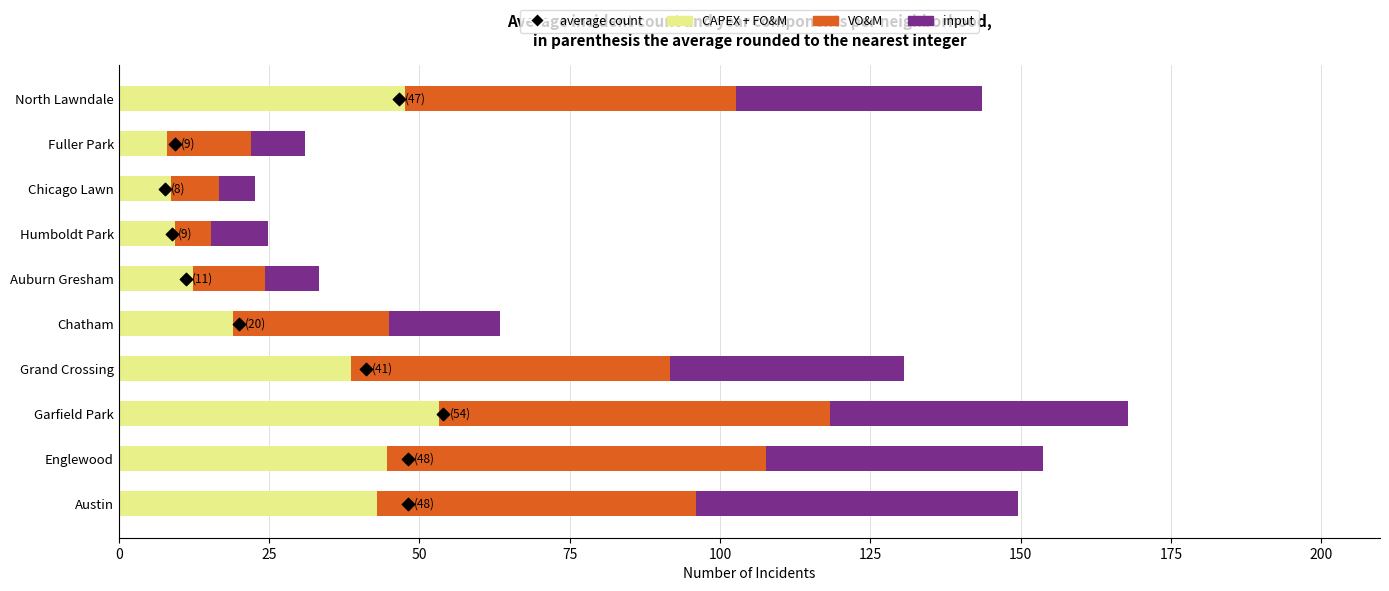

At how many categories does at least one series exceed 36?

5